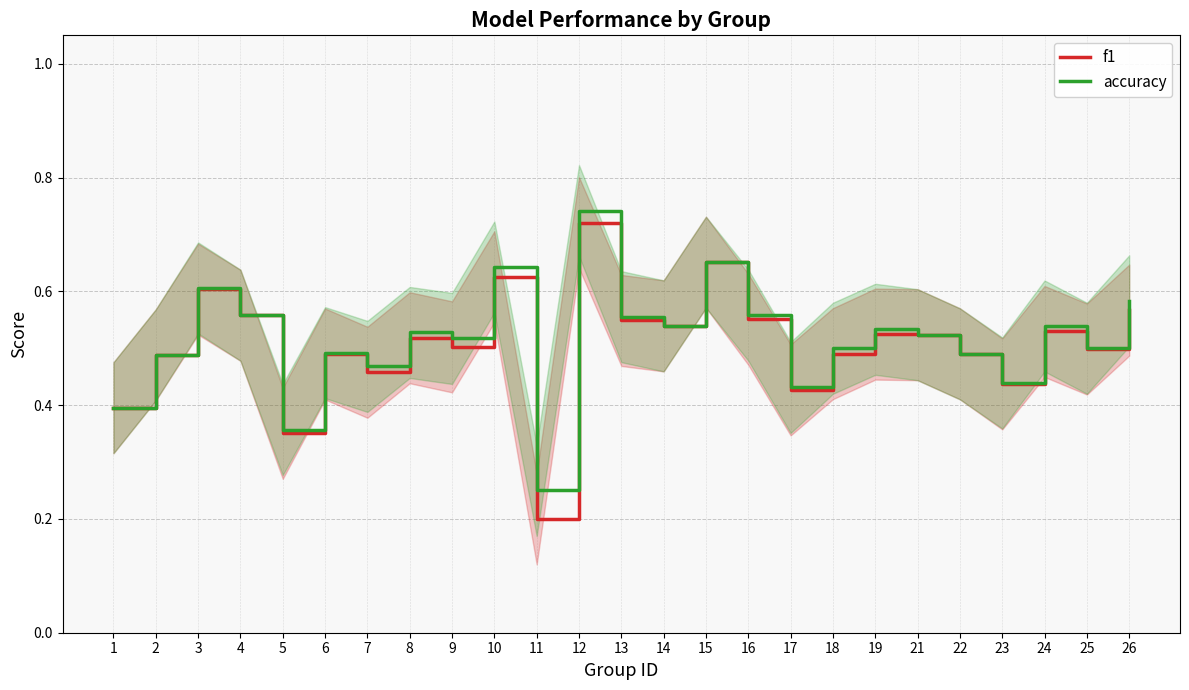

What is the value of the accuracy point at the 13th from the left?

0.6